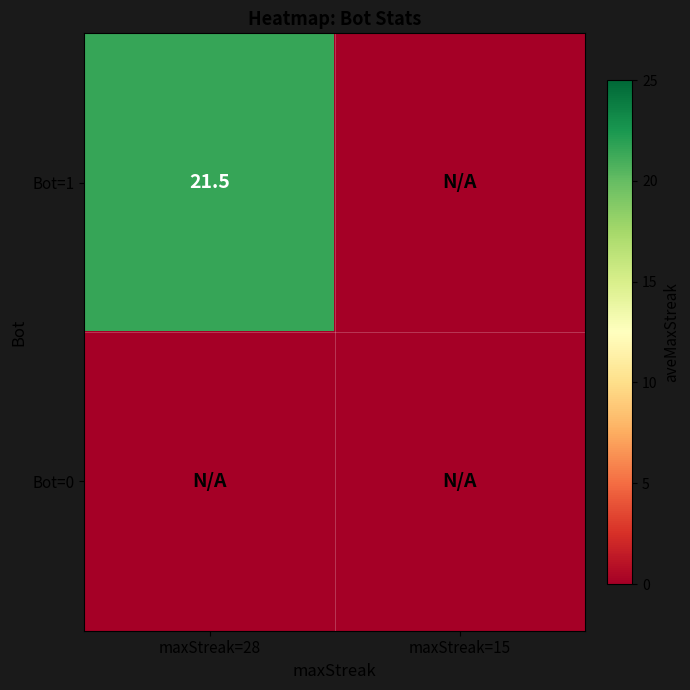

Is it true that Bot=1 equals 33.8 at maxStreak=28?

False